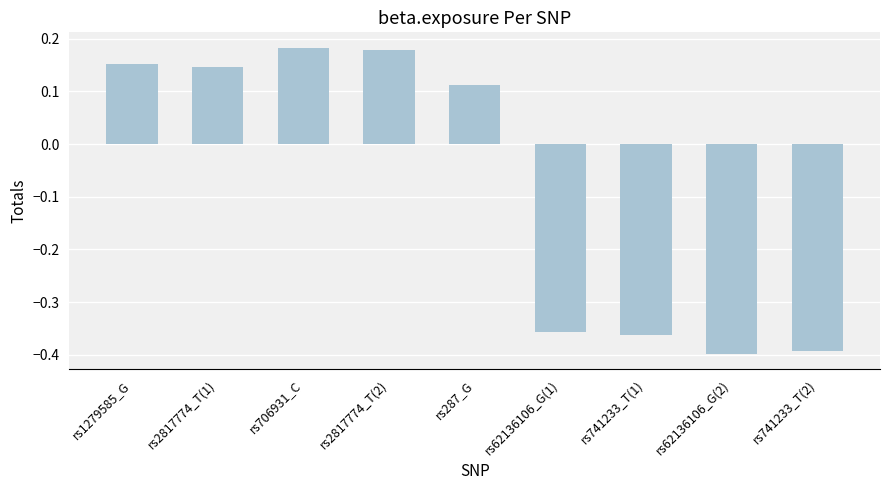

Is it true that the value at rs2817774_T(2) is 0.3?

False